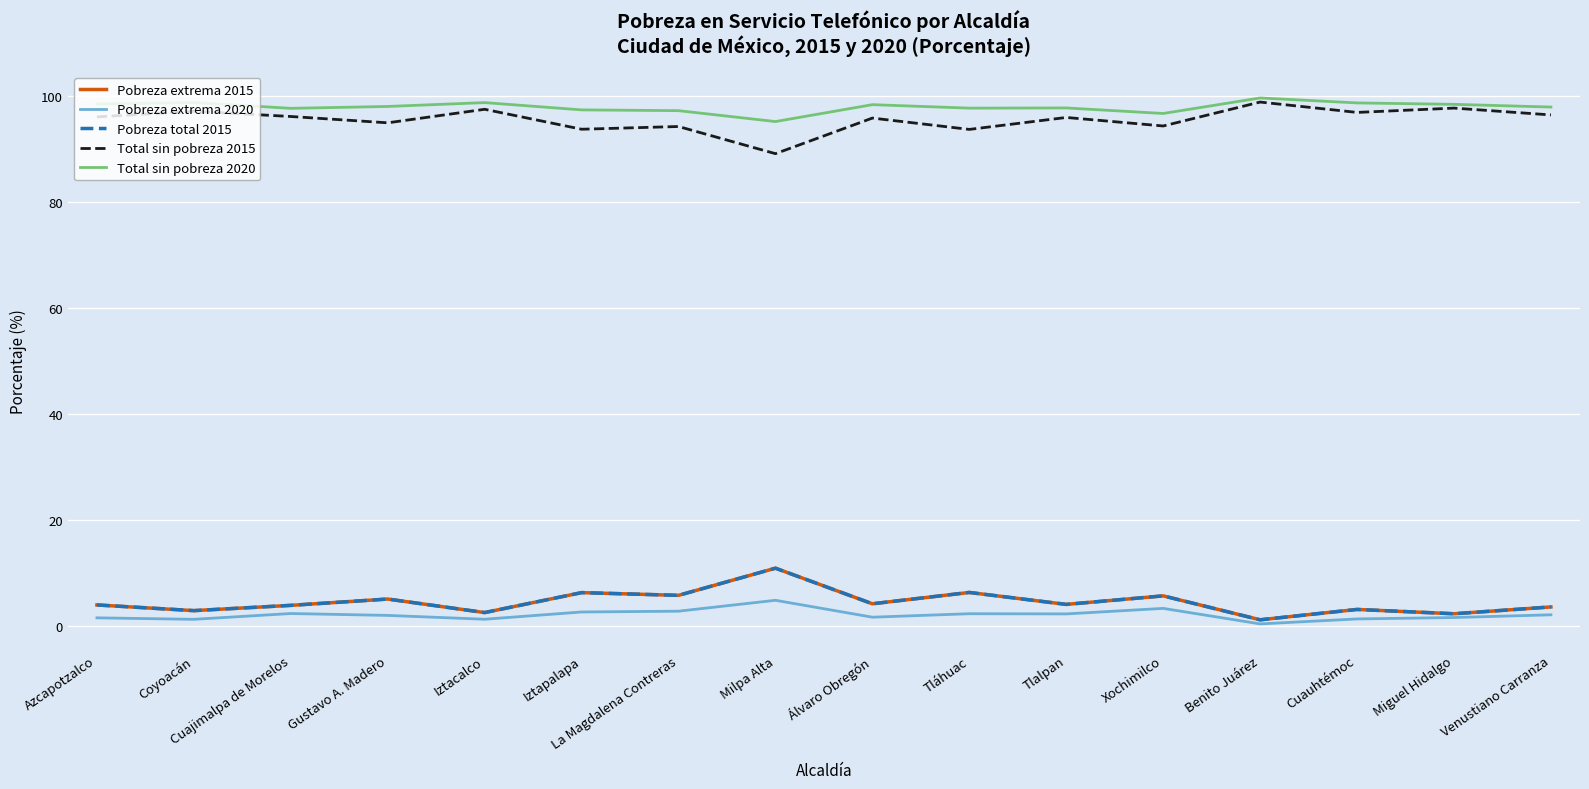

Does the chart have visible grid lines?

Yes